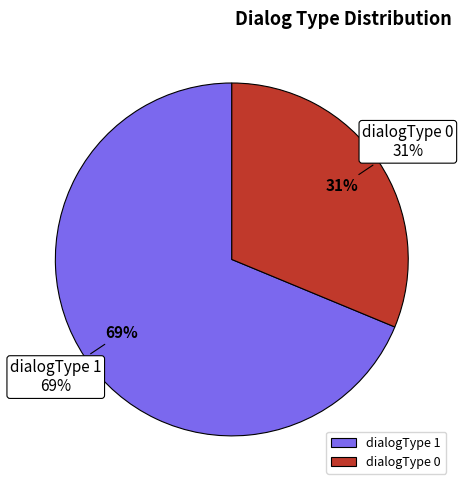

Rank the categories by value from highest to lowest.

dialogType 1, dialogType 0